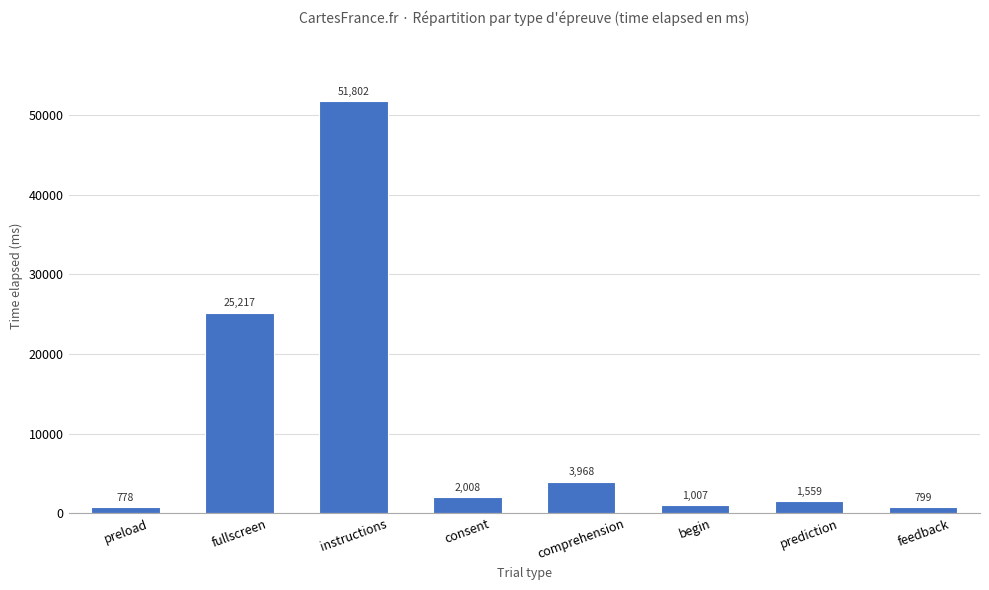

Count the number of categories in the chart.

8